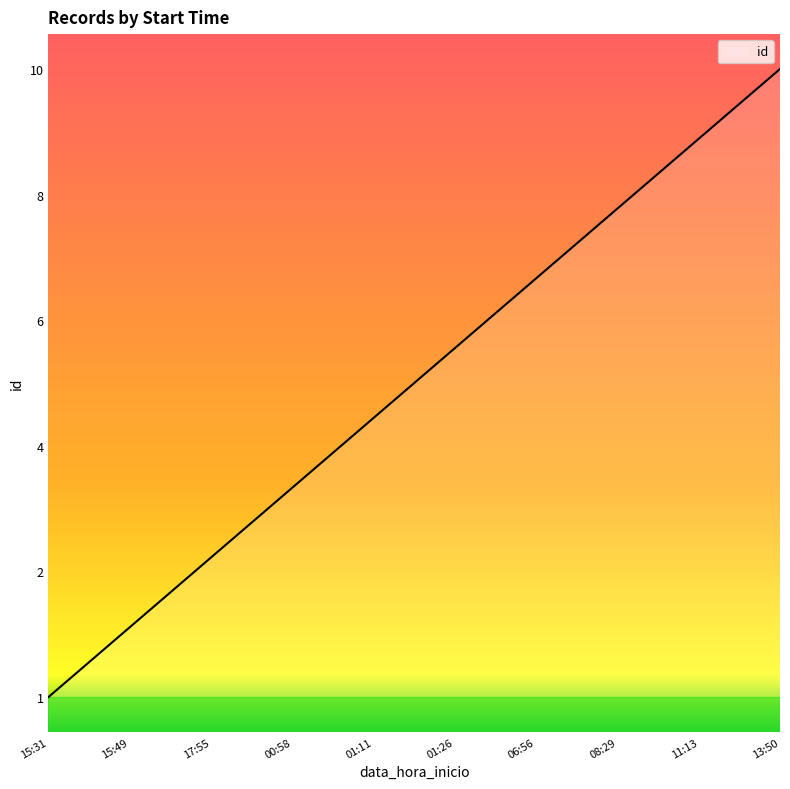

Is this an area chart (filled region under the line)?

Yes